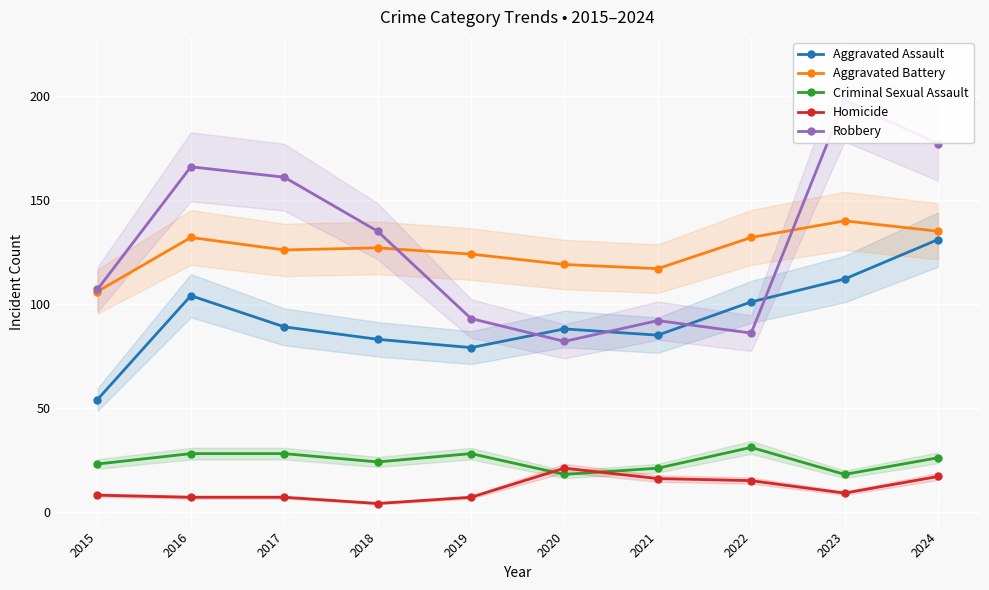

How many interior local valleys does the Criminal Sexual Assault series have?

3